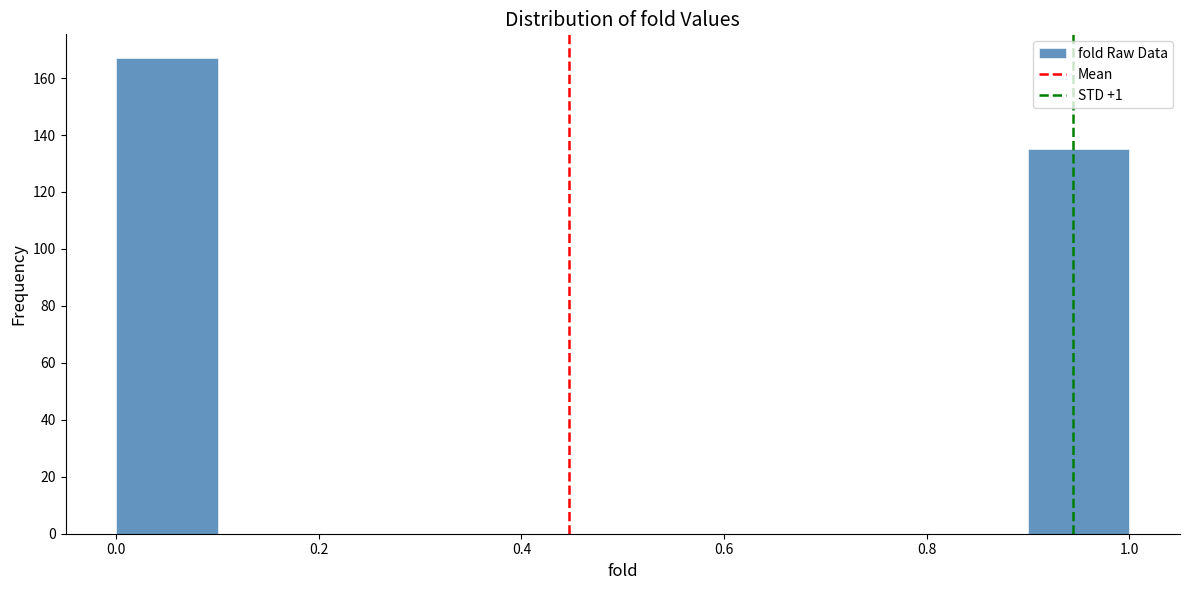

Over which range of the x-axis is the bar tallest?

0.0 to 0.1